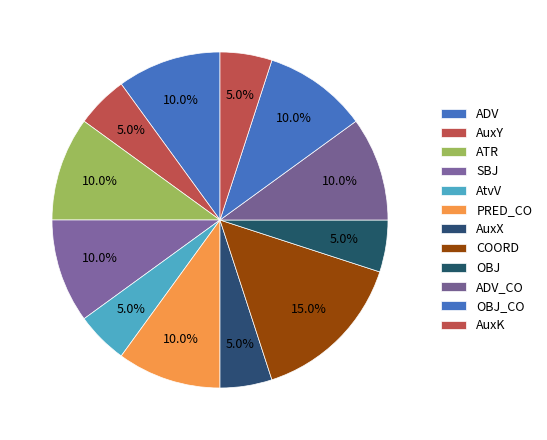

Is there any slice that represents more than half of the pie?

No